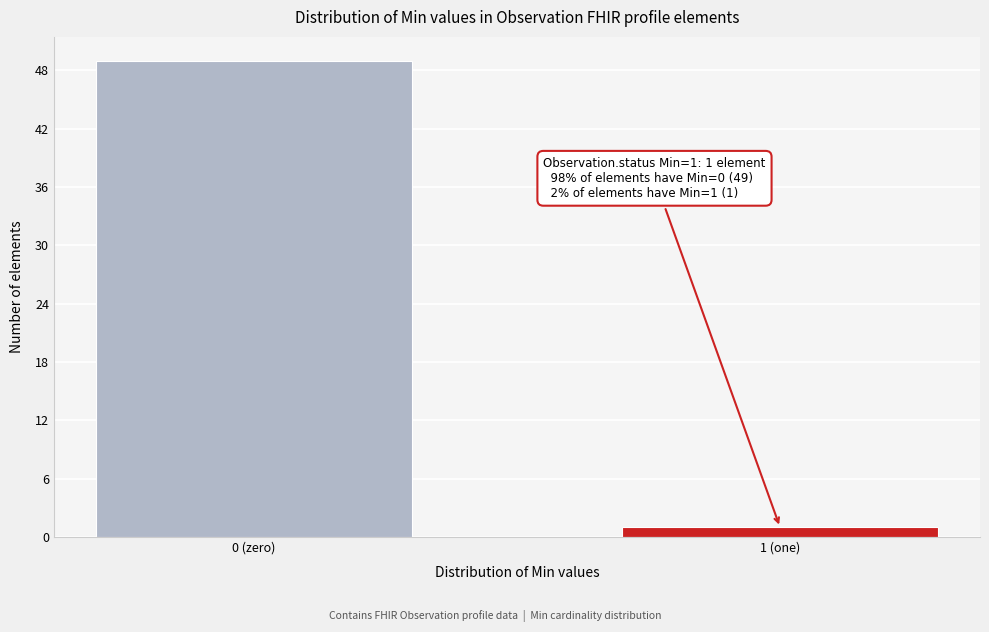

Reading left to right, transcribe all the data shown in this chart.

49	1